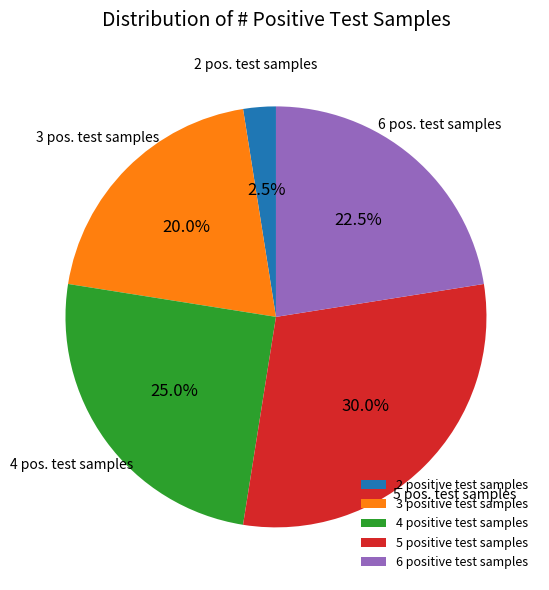

Combined, what portion of the pie is 3 positive test samples and 6 positive test samples?

42.5%